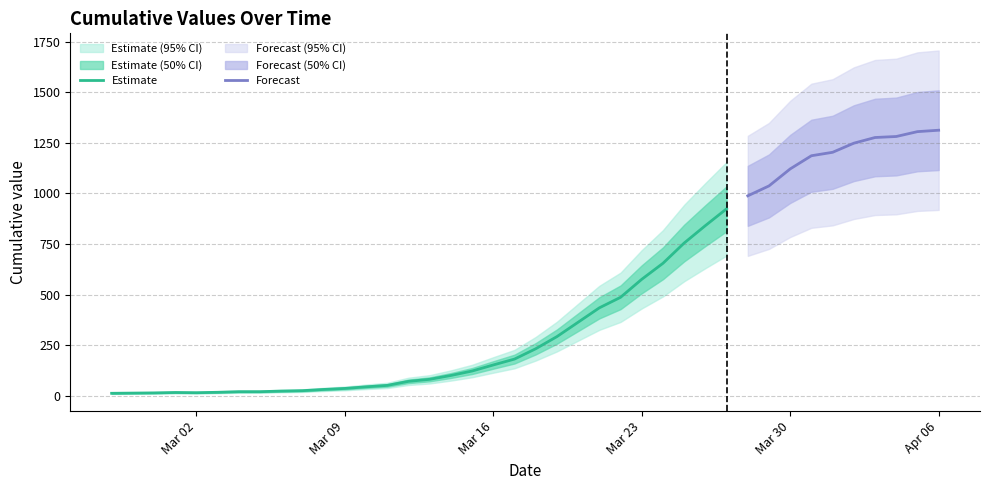

Rank the categories by value from lowest to highest.

2020-02-27, 2020-02-28, 2020-02-29, 2020-03-02, 2020-03-01, 2020-03-03, 2020-03-04, 2020-03-05, 2020-03-06, 2020-03-07, 2020-03-08, 2020-03-09, 2020-03-10, 2020-03-11, 2020-03-12, 2020-03-13, 2020-03-14, 2020-03-15, 2020-03-16, 2020-03-17, 2020-03-18, 2020-03-19, 2020-03-20, 2020-03-21, 2020-03-22, 2020-03-23, 2020-03-24, 2020-03-25, 2020-03-26, 2020-03-27, 2020-03-28, 2020-03-29, 2020-03-30, 2020-03-31, 2020-04-01, 2020-04-02, 2020-04-03, 2020-04-04, 2020-04-05, 2020-04-06